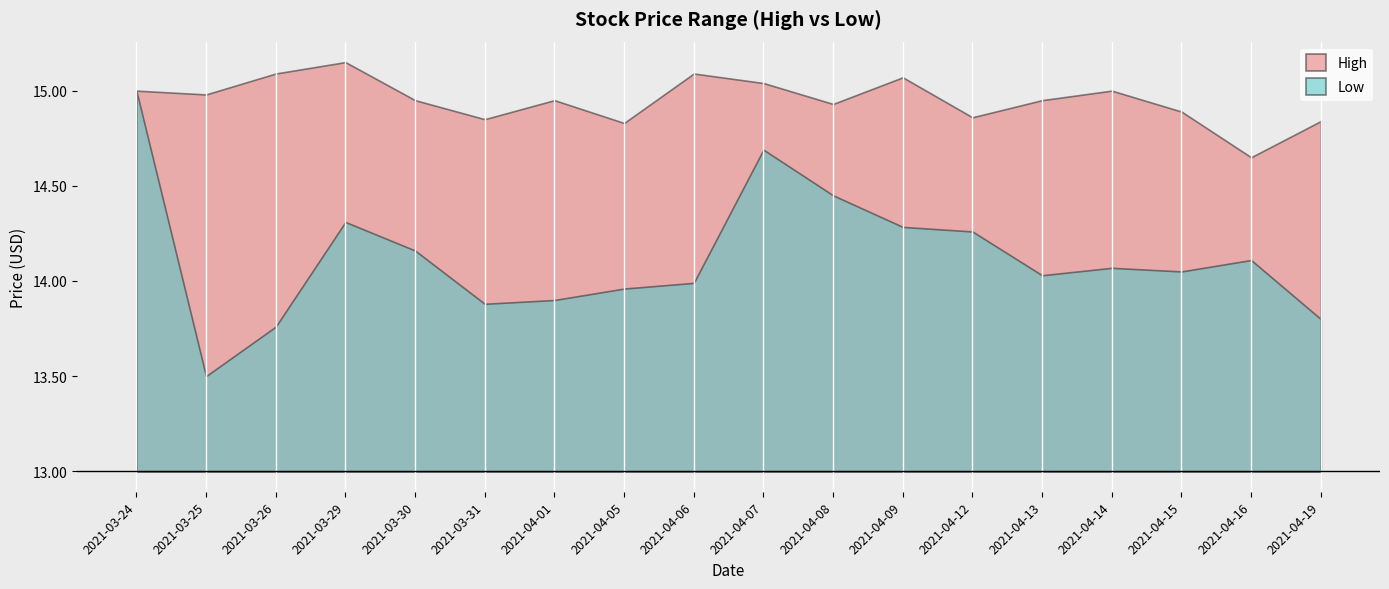

What position from the right is 2021-04-06?

10